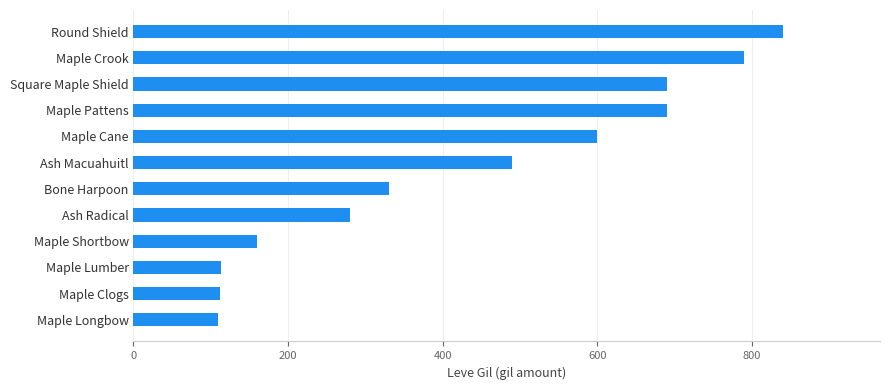

How many series are shown in this chart?

1